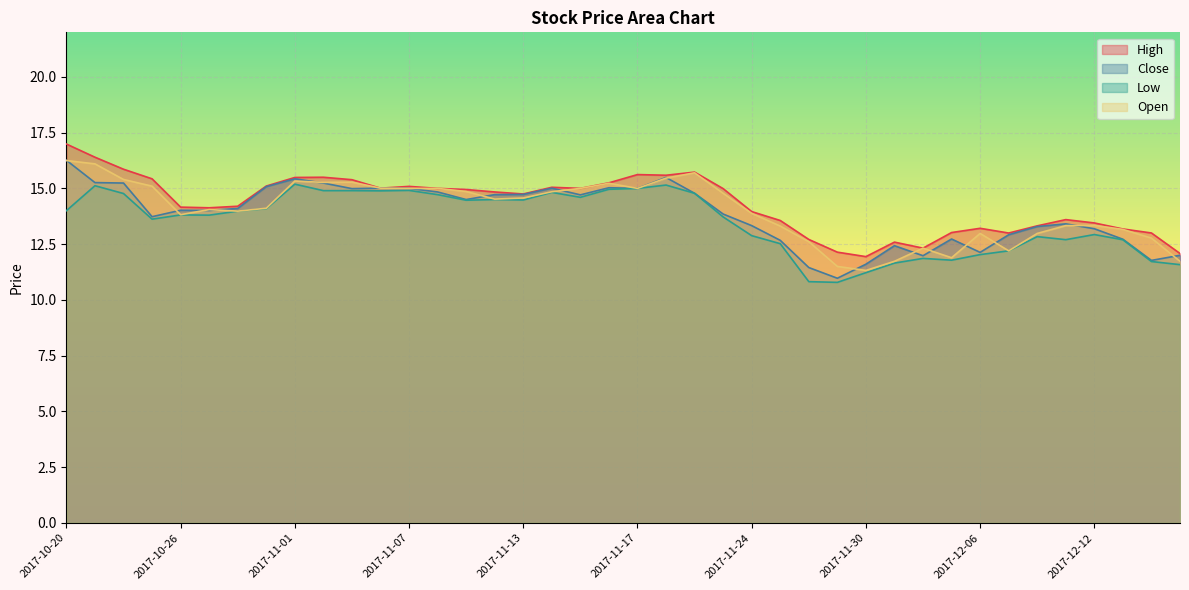

True or false: Low has more than 0 interior local peaks.

True